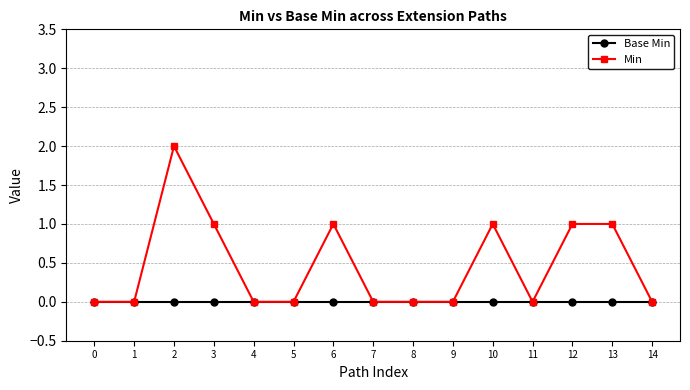

Is the value of Min at 13 greater than the value of Base Min at 2?

Yes